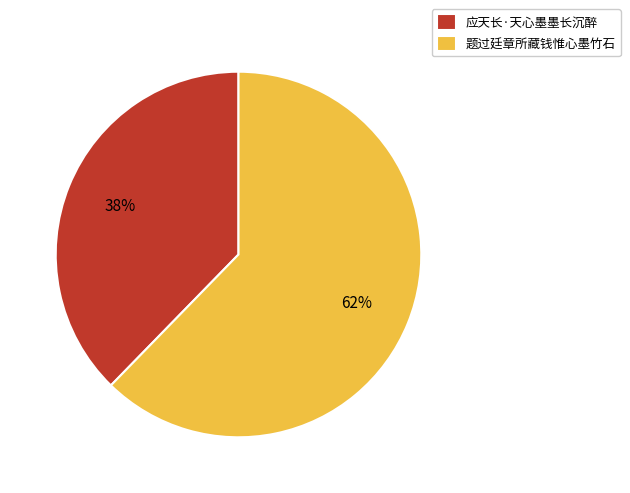

Does 应天长·天心墨墨长沉醉 account for over 50% of the chart?

No